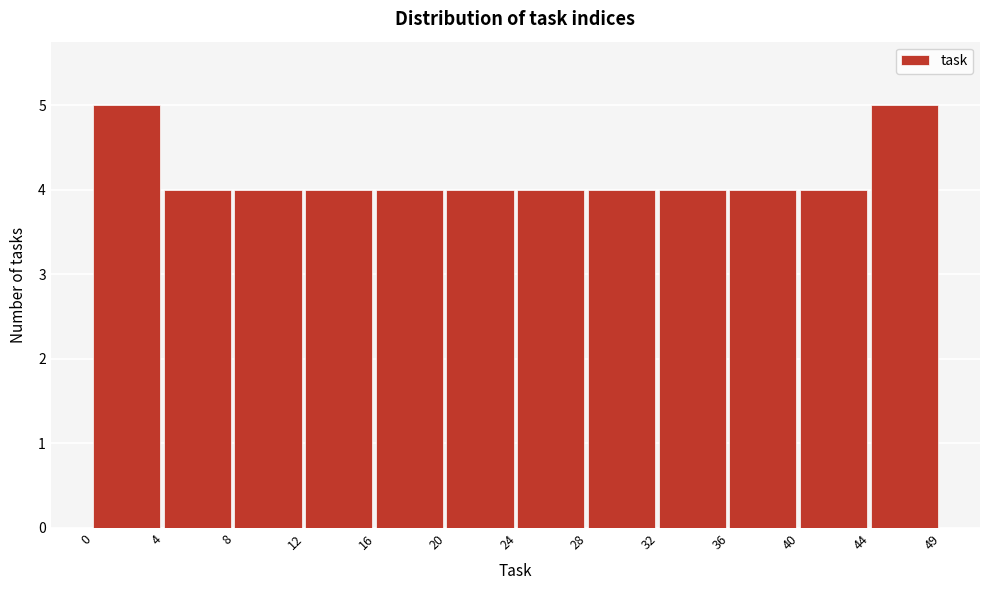

Reading left to right, what are all the values shown in this chart?

5	4	4	4	4	4	4	4	4	4	4	5